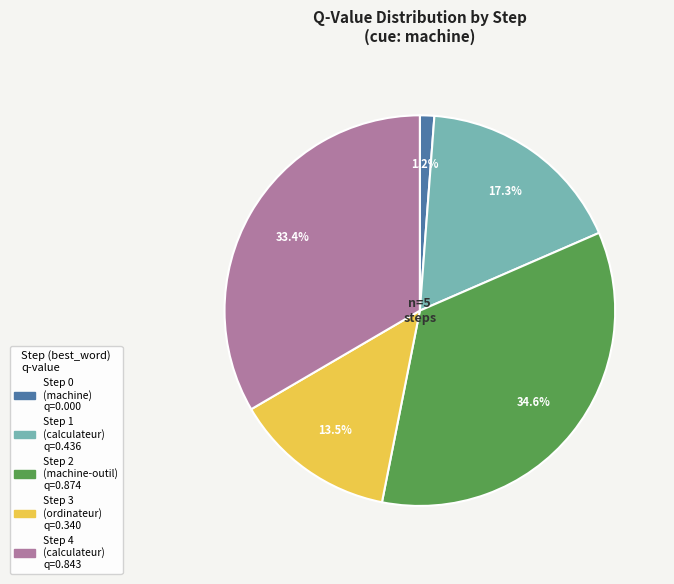

How many segments does this pie chart have?

5